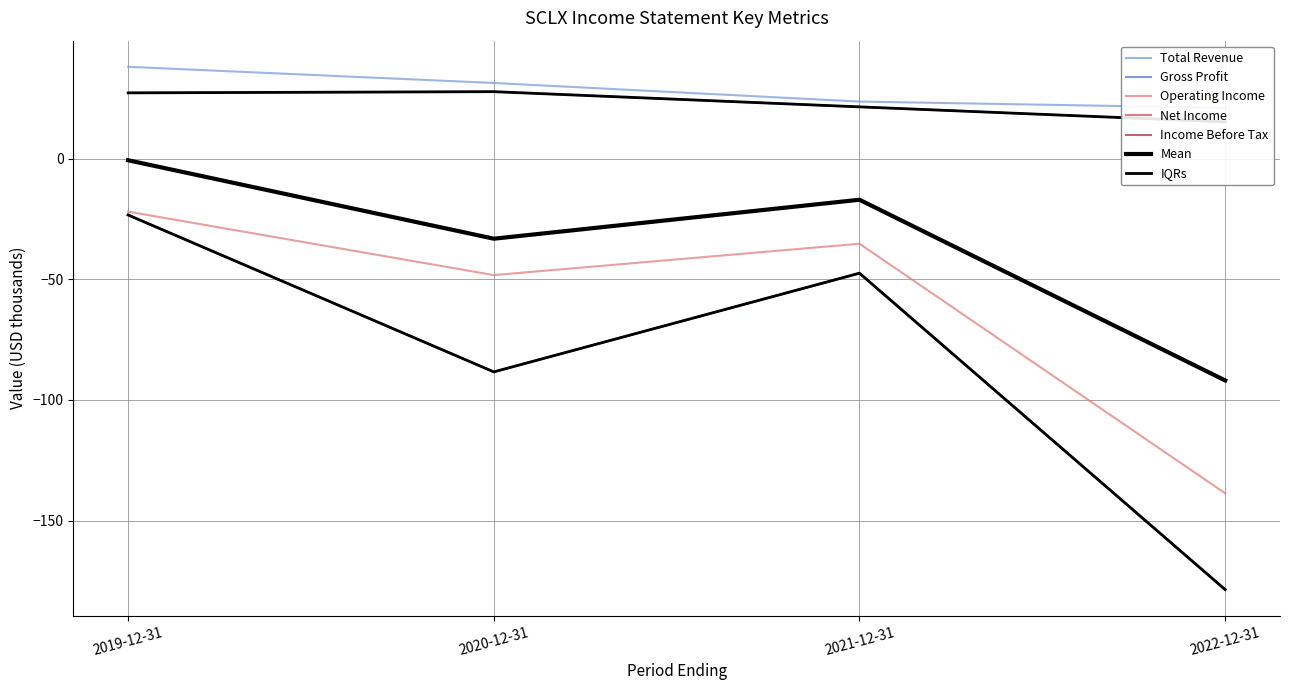

At which label does Operating Income reach its minimum?

2022-12-31